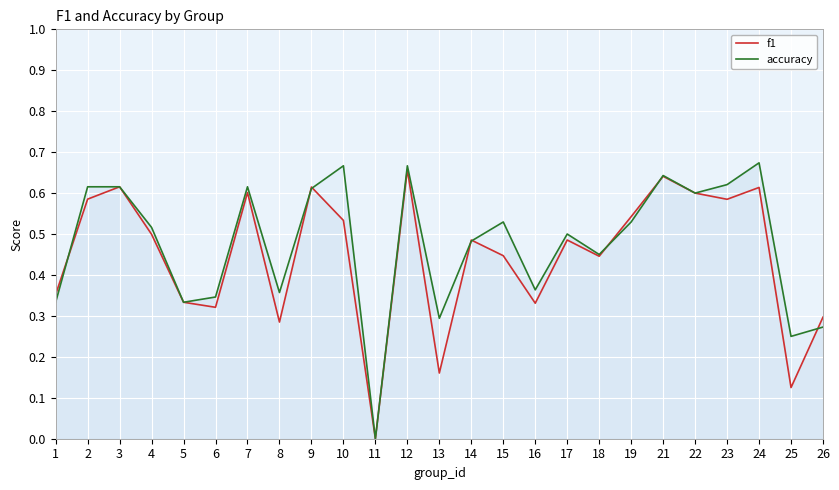

After their last crossing, which series has the higher values: f1 or accuracy?

f1